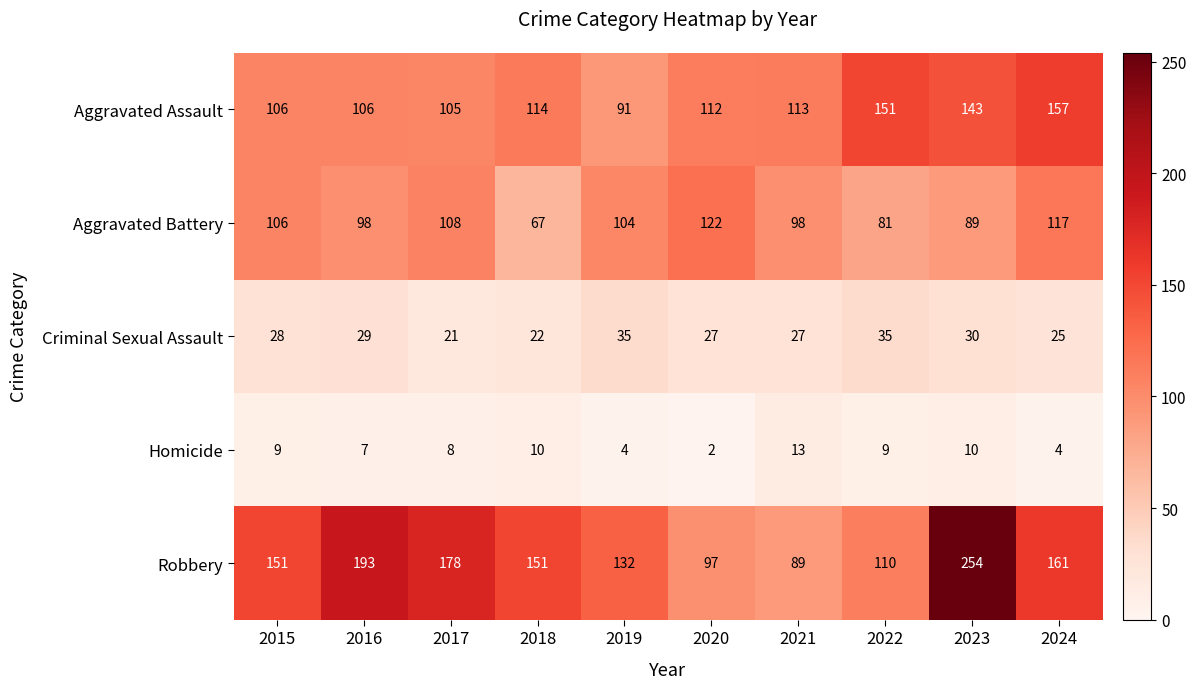

What is the difference between the highest and lowest values at 2021?

100